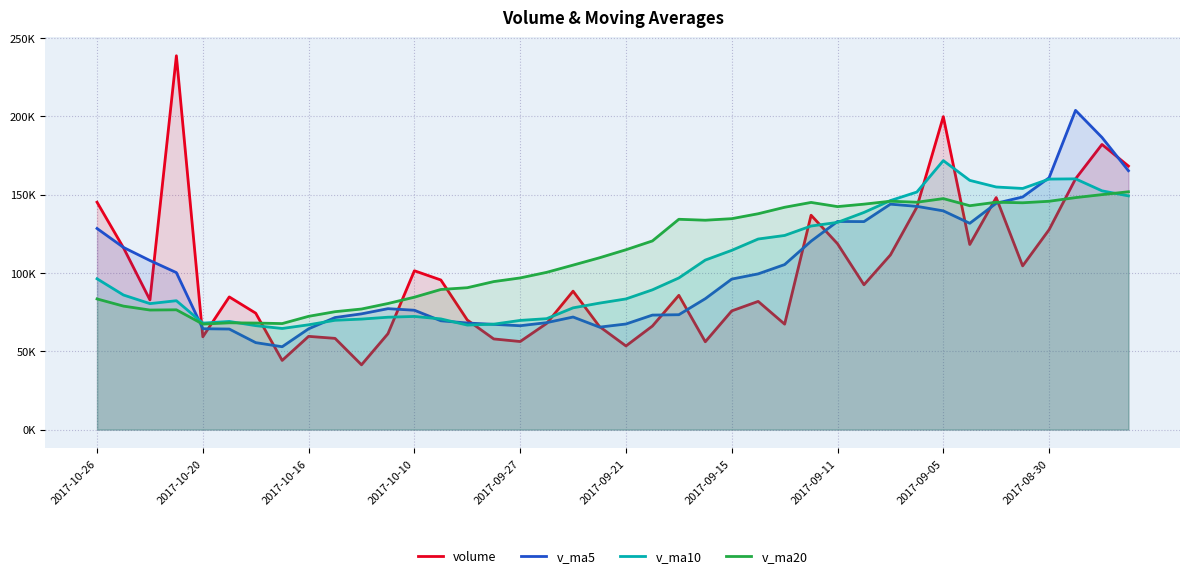

Reading right to left, transcribe all the data shown in this chart.

volume: 168258.8	182062.0	160106.7	127636.7	104521.6	148141.8	118179.8	199795.3	142023.1	111499.8	92460.2	118651.1	136865.5	67321.8	81843.6	75784.2	56077.2	85720.7	66099.1	53396.7	65772.6	88385.8	67766.8	56226.4	57880.1	69972.3	95525.6	101410.9	61223.2	41353.6	58238.6	59526.6	44166.7	74330.0	84707.3	59251.1	238684.4	82802.5	116075.3	145179.8
v_ma5: 165290.8	186527.6	203818.9	160799.1	148517.1	144493.7	131717.3	139655.0	142532.3	143928.0	132791.6	132885.9	120299.9	105359.7	99428.4	96093.2	83578.5	73349.5	73105.0	67415.6	65413.2	71875.0	68284.2	66309.6	67206.3	68046.3	69474.2	76203.1	77202.4	73897.1	71550.4	64350.6	52901.7	55523.1	64193.8	64396.3	100227.9	107955.1	116304.1	128398.6
v_ma10: 149229.6	152438.4	160094.7	159939.9	153956.6	154892.3	159122.5	171737.0	151665.7	146222.5	138642.7	132301.6	129977.5	123946.0	121678.2	114442.4	108232.2	96824.7	89232.3	83422.0	80753.2	77726.7	70816.8	69707.3	67310.9	66729.8	70674.6	72243.6	71756.0	70551.7	69798.3	66912.4	64552.4	66362.8	69045.5	67973.4	82289.2	80428.4	85913.6	96296.2
v_ma20: 151847.6	150021.6	148115.8	145776.1	144818.2	145171.8	142932.6	147481.4	145163.1	145816.3	143936.1	142370.0	145036.1	141942.9	137817.4	134667.4	133677.3	134280.8	120449.0	114822.3	109698.0	105014.2	100397.2	96826.6	94494.6	90586.1	89453.4	84534.2	80494.2	76986.9	75275.8	72319.6	67684.6	68035.0	68178.2	67351.6	76481.9	76336.0	78834.8	83424.0